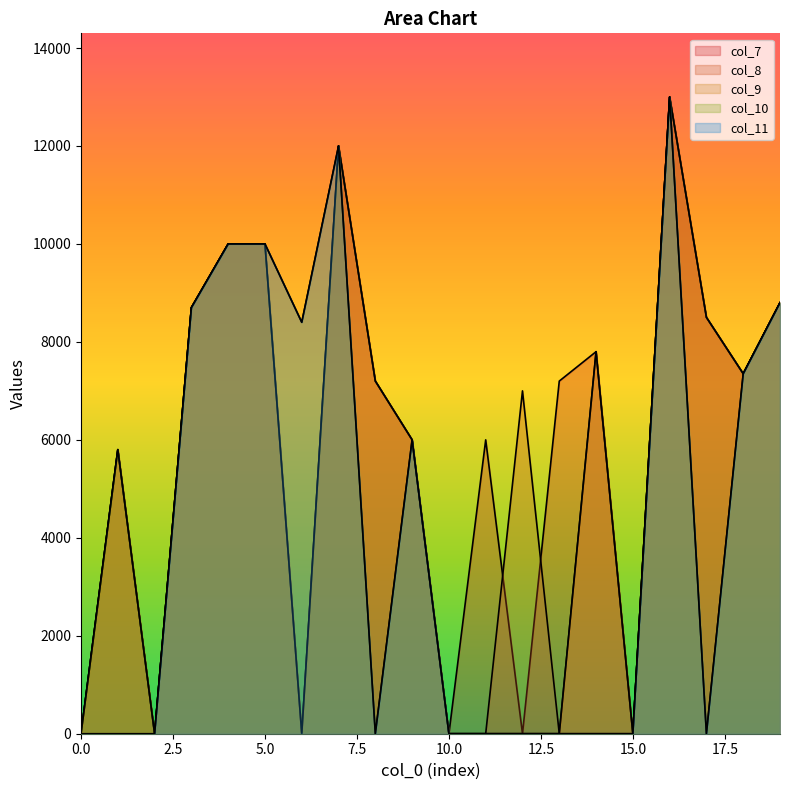

How many distinct data groups are displayed?

5